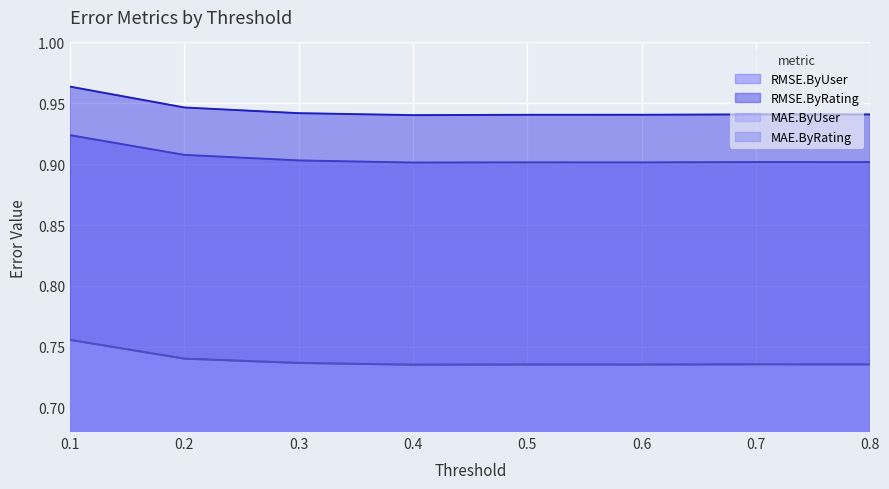

Between 0.5 and 0.7, which is larger?

0.7